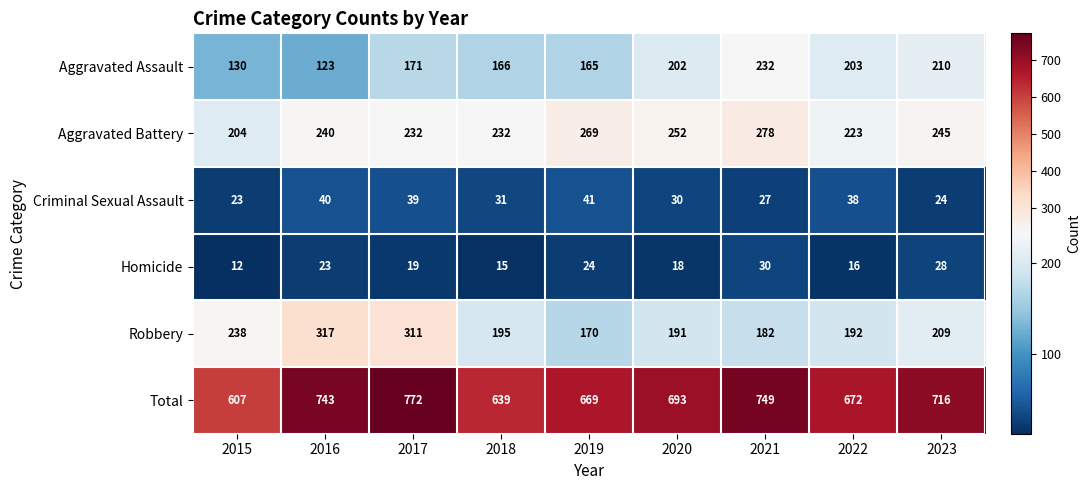

What is the lowest value of the Criminal Sexual Assault series?

23